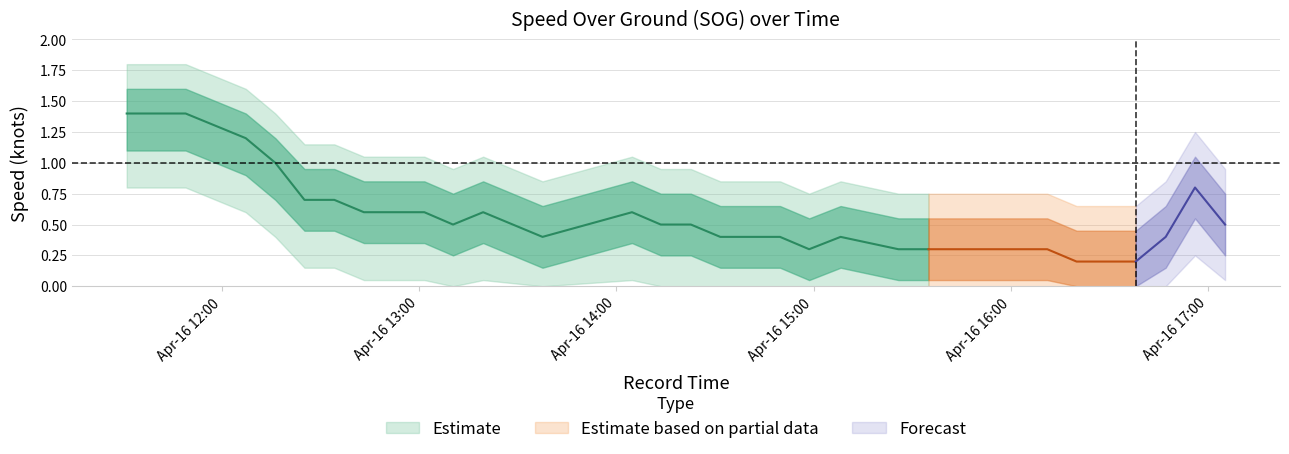

At 2024-04-16 14:40:34, list the series in order from smallest to largest.

SOG_outer_lower, SOG_lower, SOG_mean, SOG_upper, SOG_outer_upper